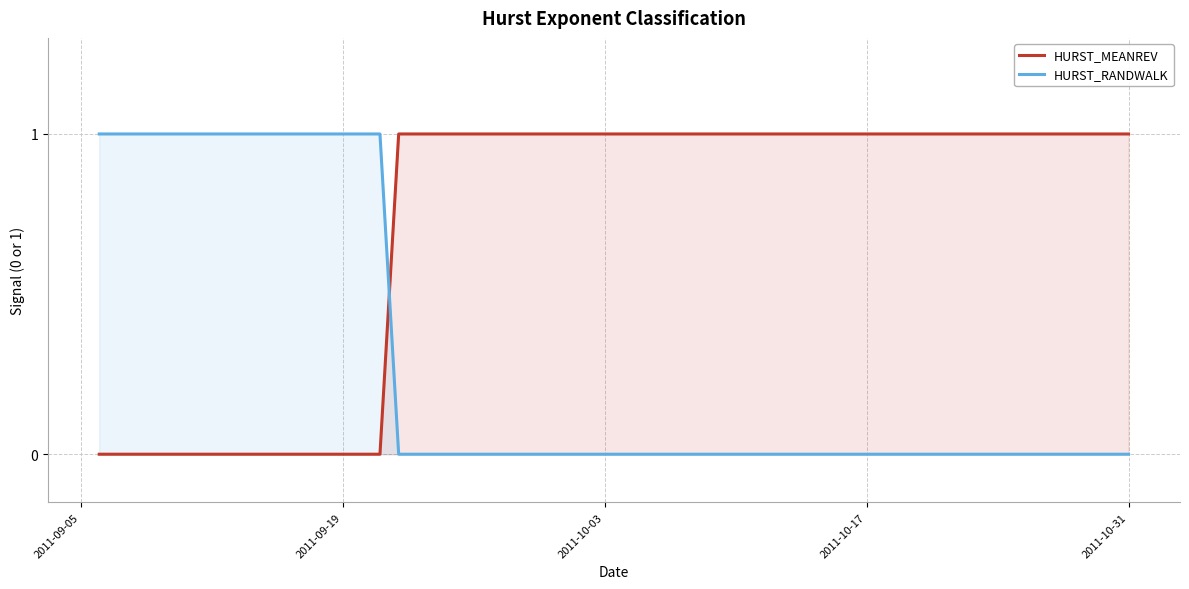

True or false: HURST_RANDWALK and HURST_MEANREV intersect in this chart.

True